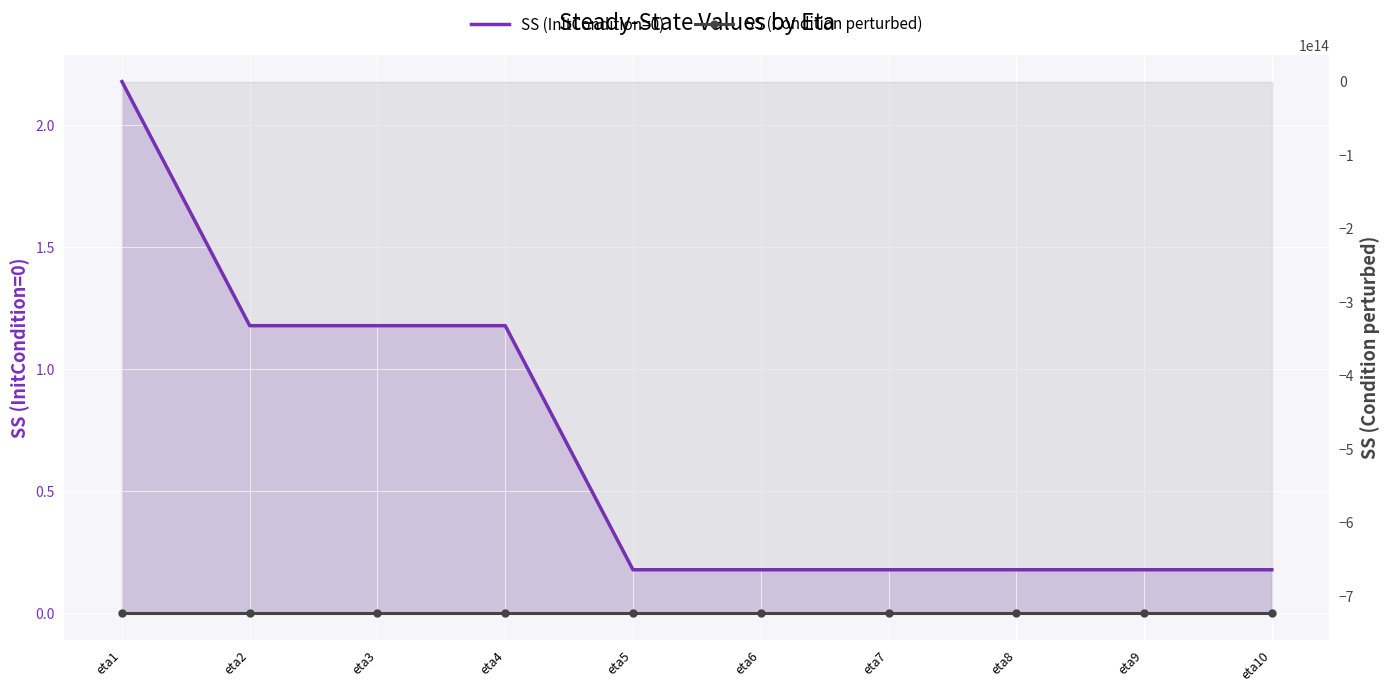

True or false: SS (InitCondition=0) and SS (Condition perturbed) intersect in this chart.

False